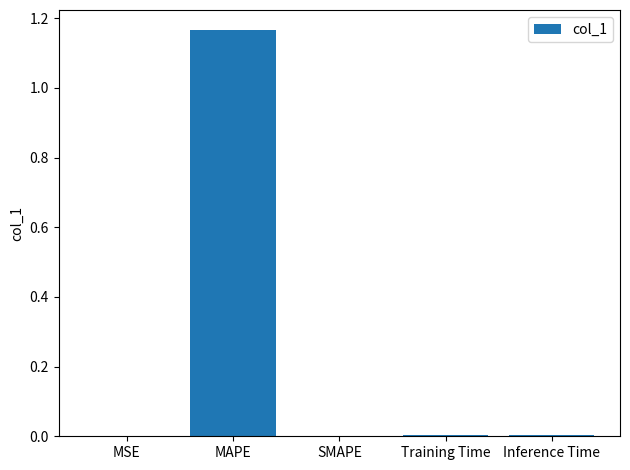

True or false: the data shows 0.0 at MSE.

True